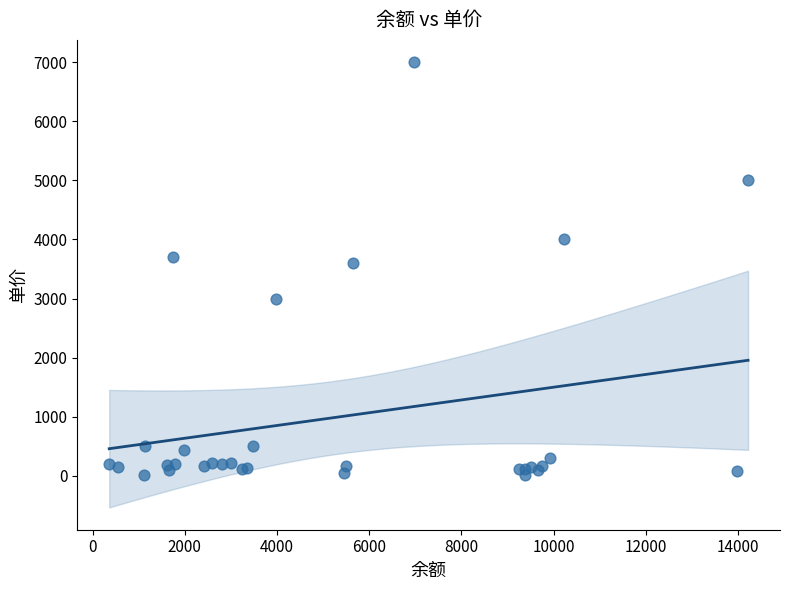

What Y value in the scatter plot is closest to 3510?

3600